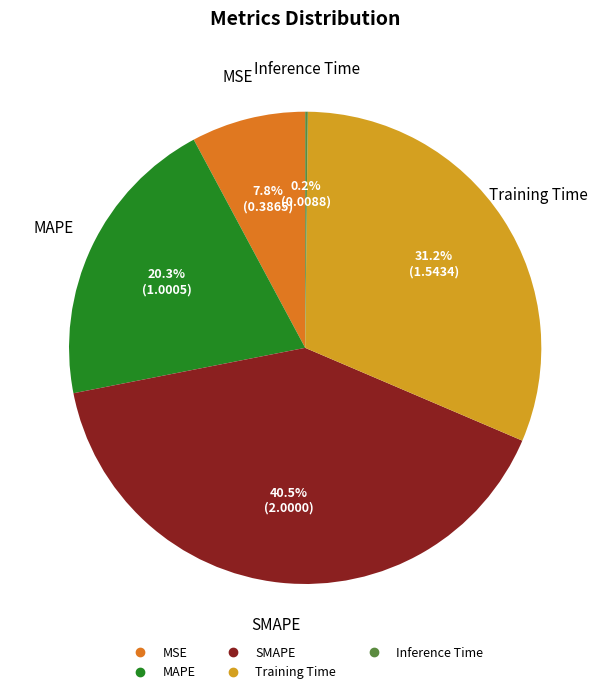

True or false: Training Time accounts for 31% of the total.

True